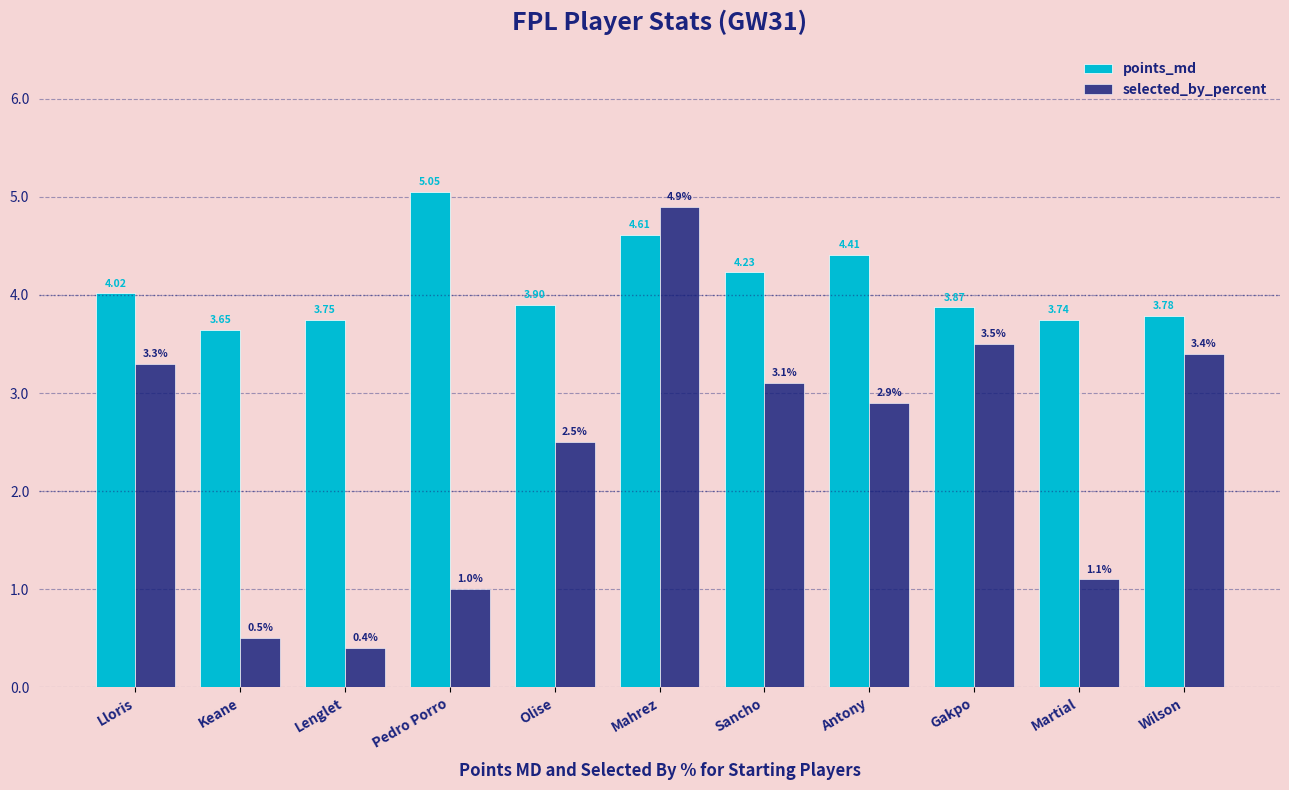

What is the approximate value of points_md at Gakpo?

3.9